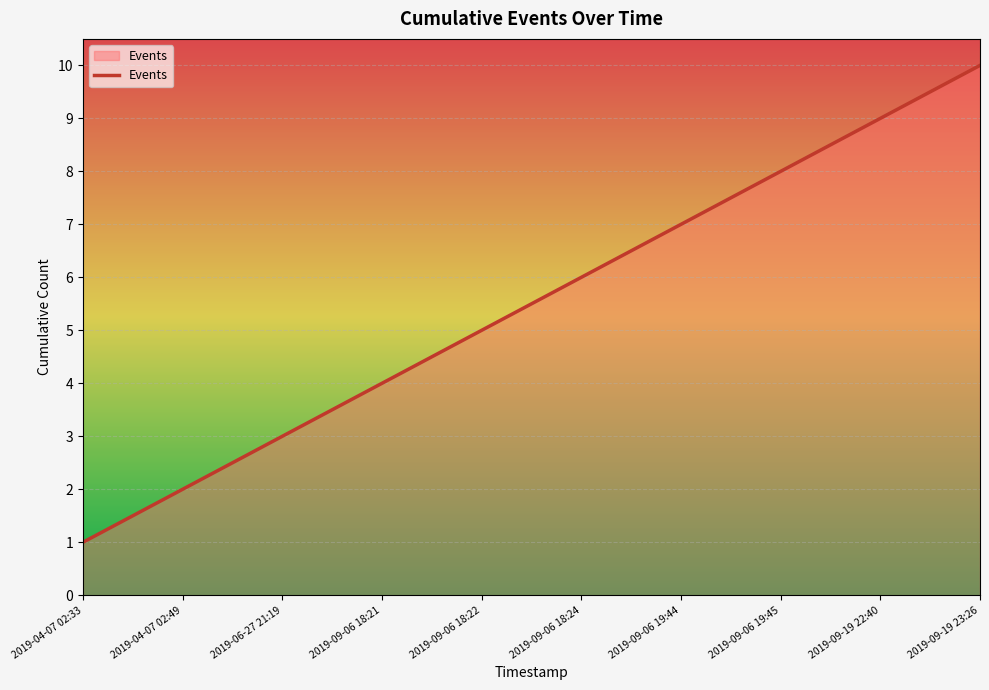

What is the greatest value displayed?

10